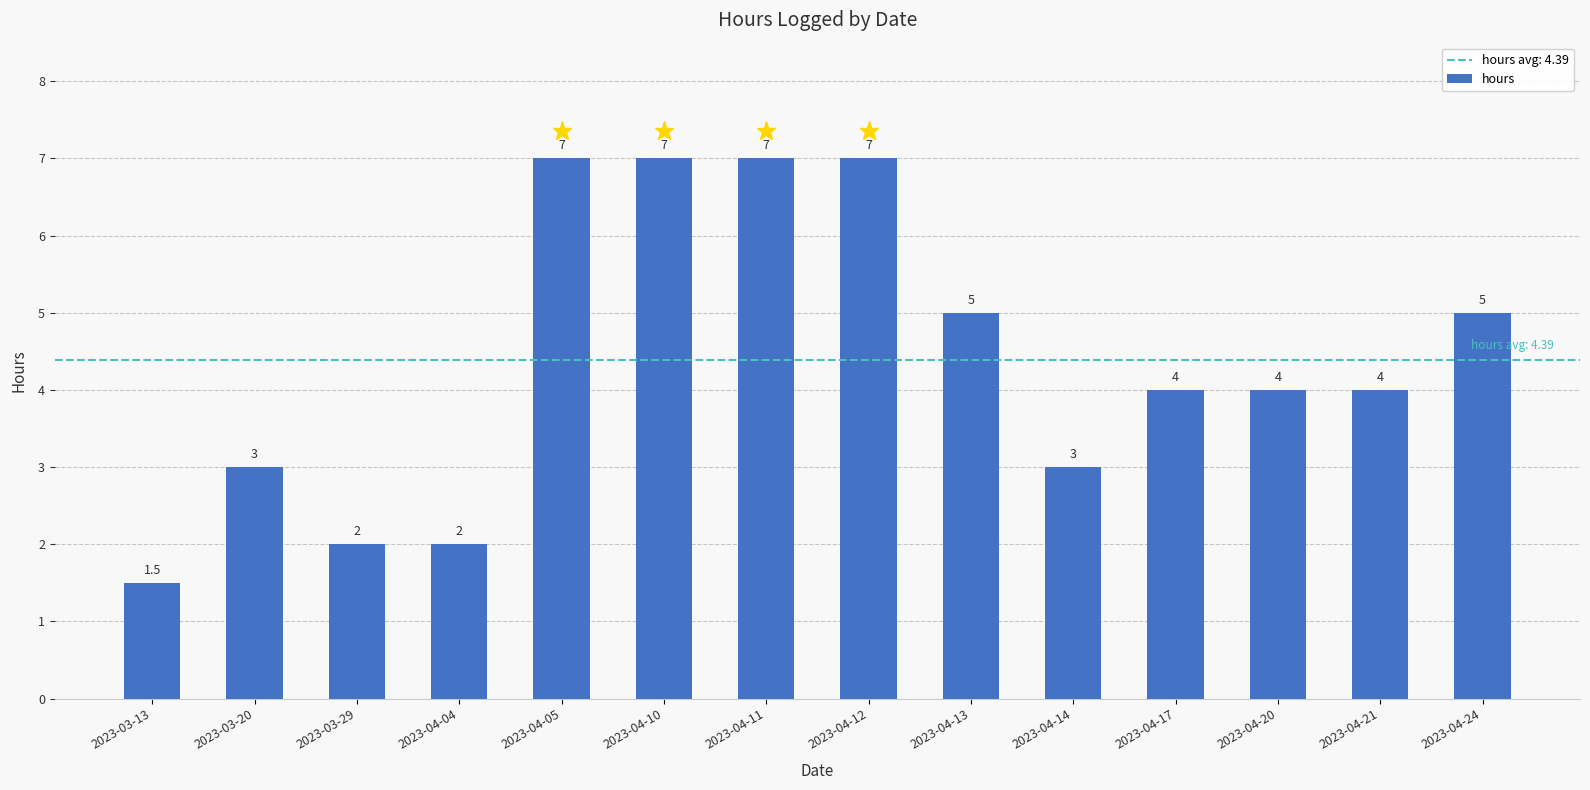

What is the difference between the maximum and second lowest values?

5.0